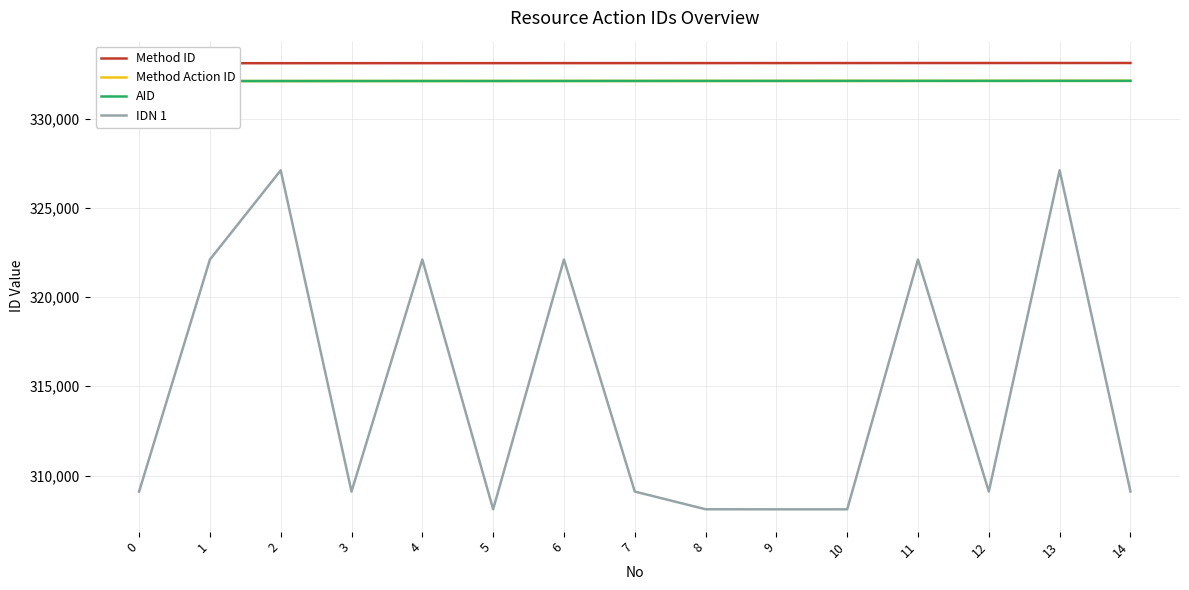

Which series changed the most between 9 and 14?

IDN 1